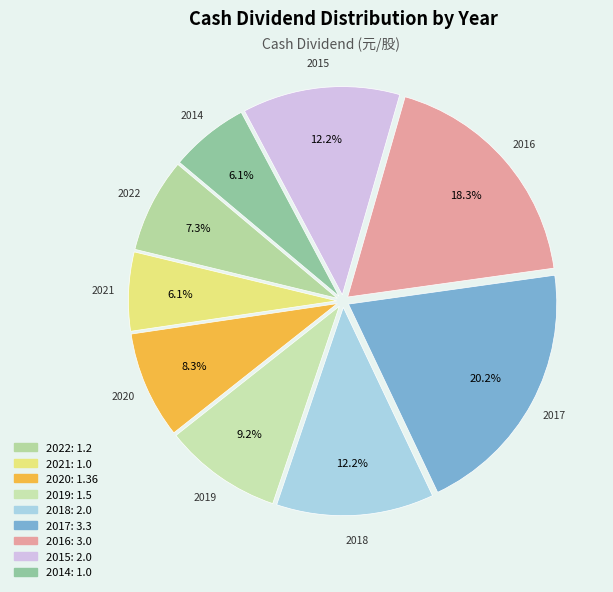

Approximately how many times larger is the value at 2015 compared to 2014?

2.0